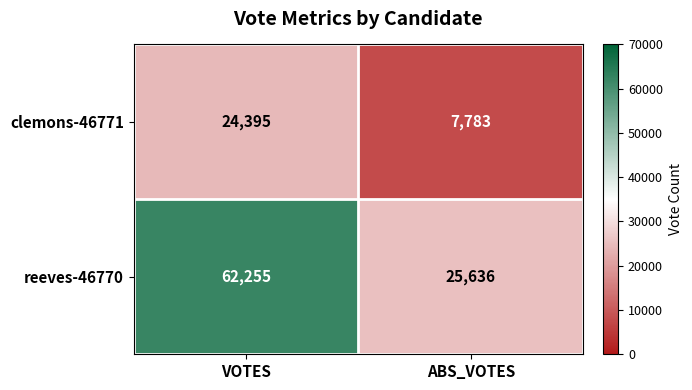

Rank the series at ABS_VOTES from highest to lowest value.

reeves-46770, clemons-46771